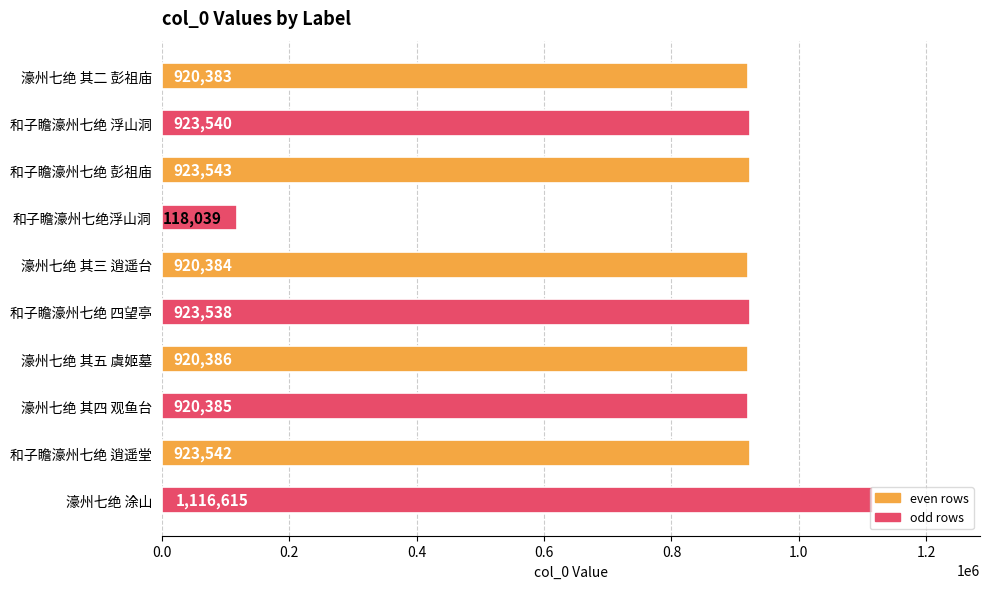

Between 濠州七绝 其三 逍遥台 and 濠州七绝 其五 虞姬墓, which is larger?

濠州七绝 其五 虞姬墓